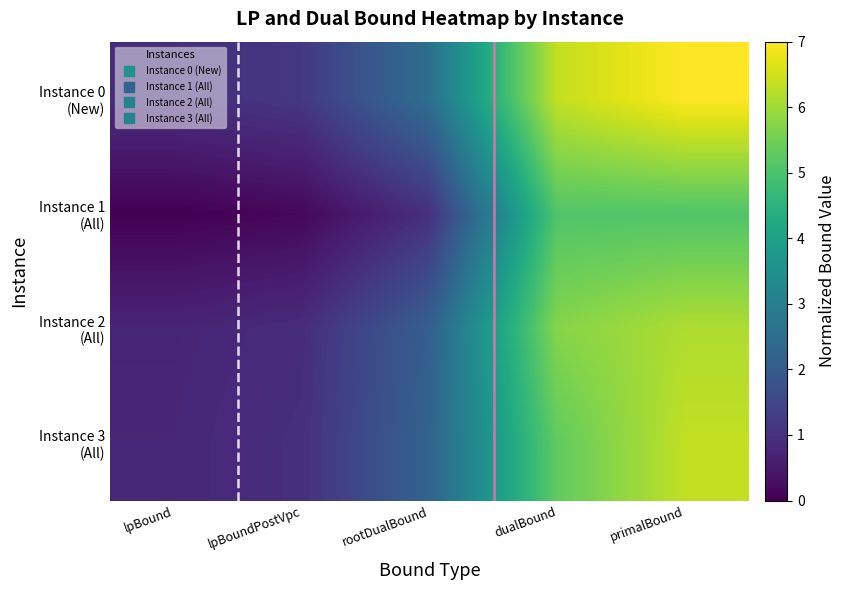

Rank the series by their maximum value, from lowest to highest.

Instance 1 (All), Instance 2 (All), Instance 3 (All), Instance 0 (New)